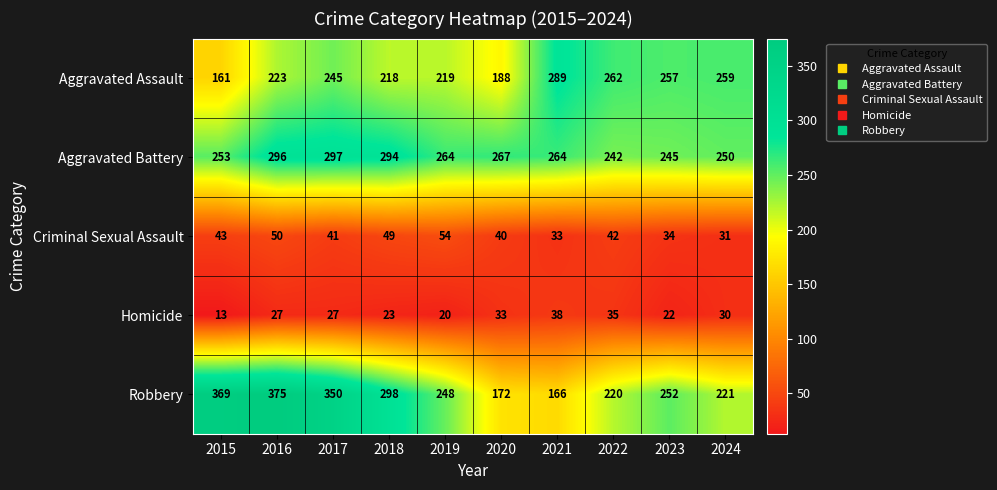

Which series has the largest range (max minus min)?

Robbery